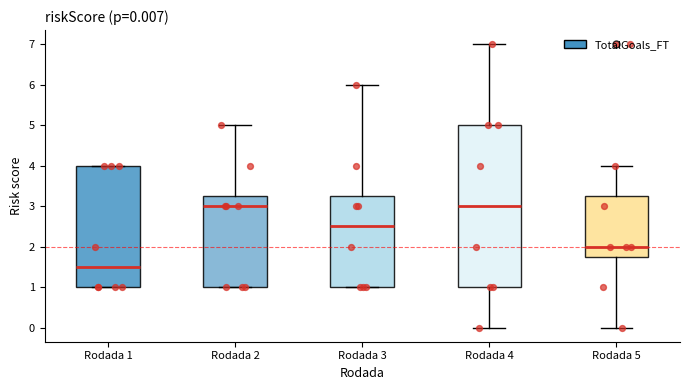

Which box is the tallest, from its lower edge to its upper edge?

Rodada 4